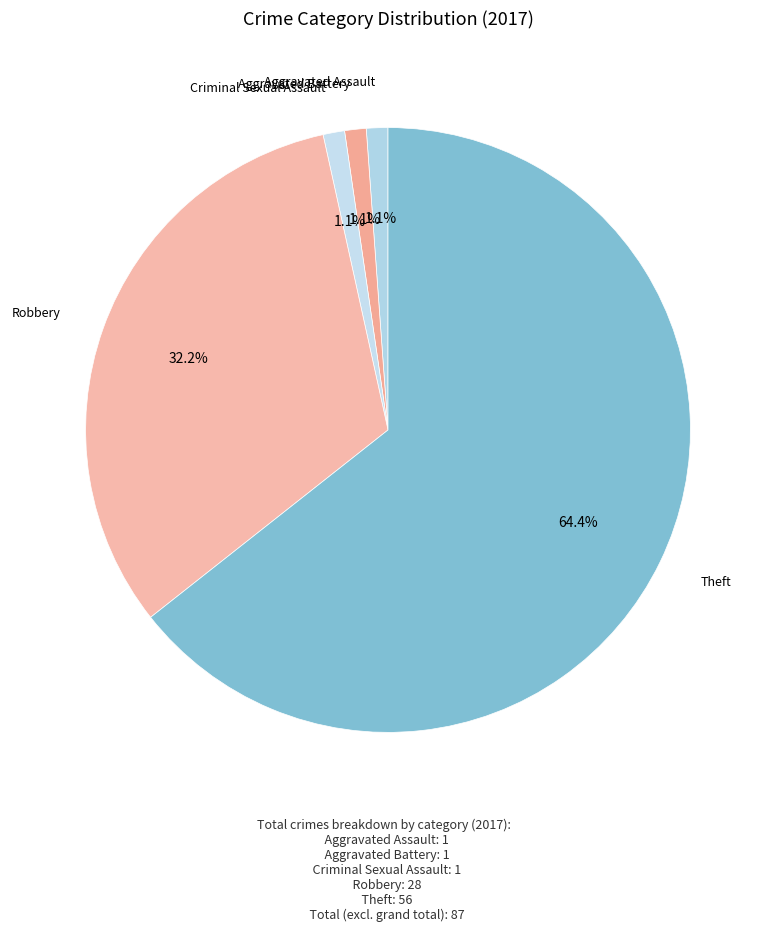

Count the number of slices in the pie.

5